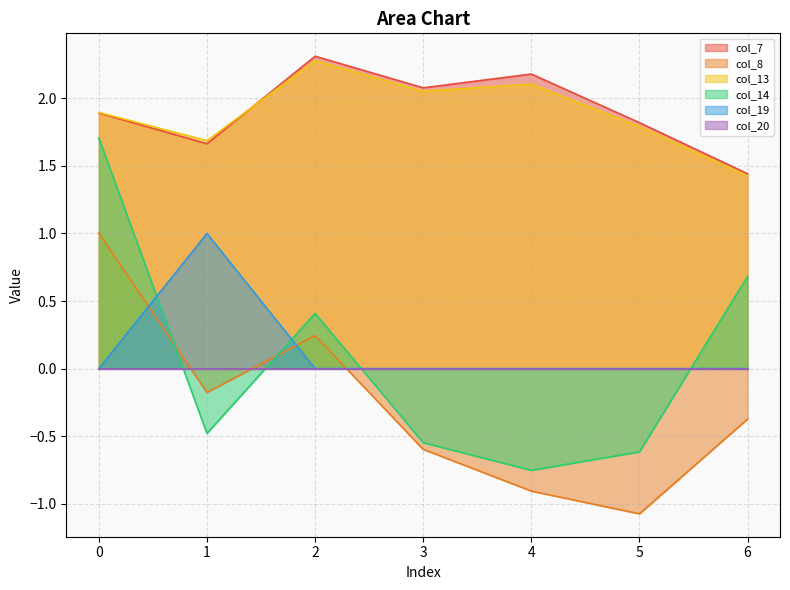

At which label does col_19 reach its peak?

1